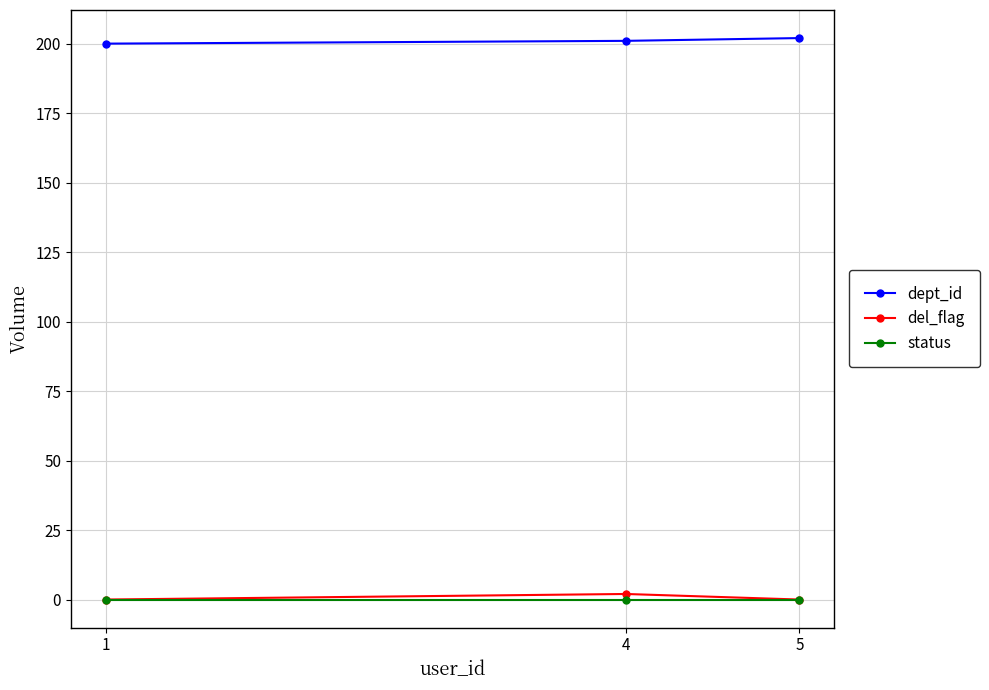

At how many categories does at least one series exceed 178?

3